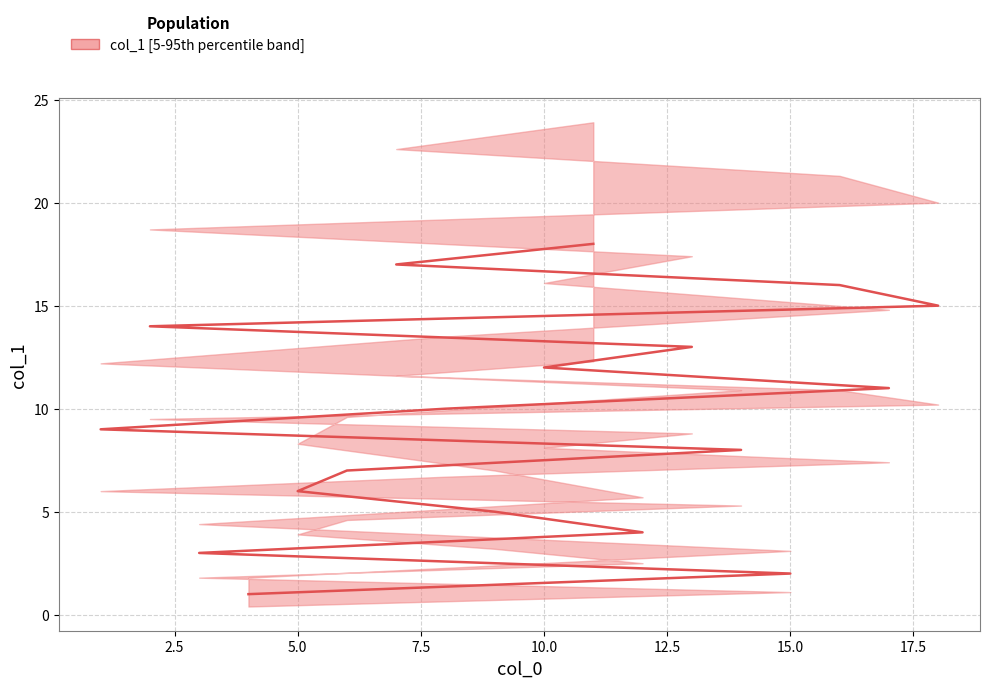

The value at 15 is 24. True or false?

False